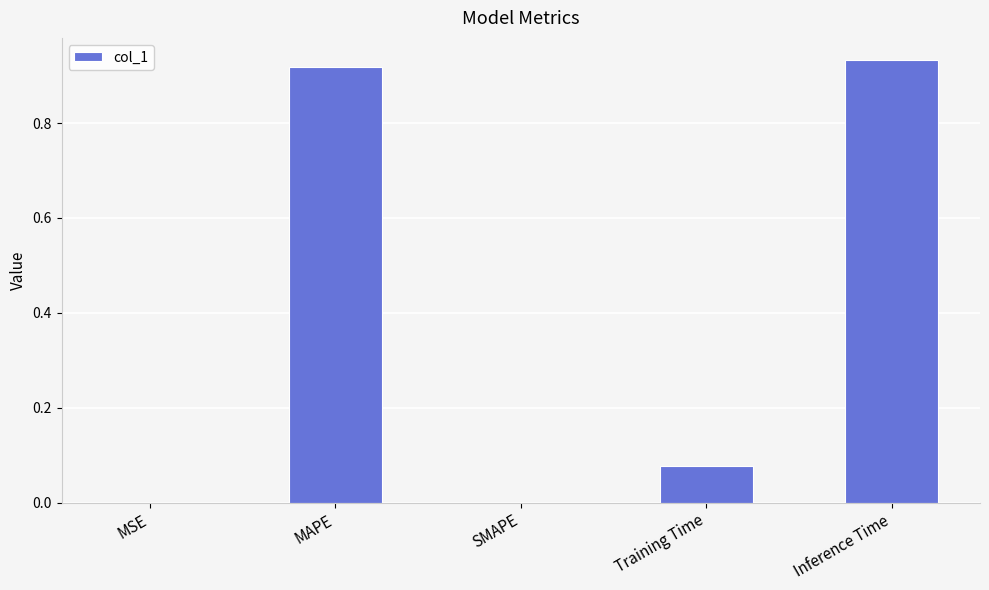

What is the average value?

0.4